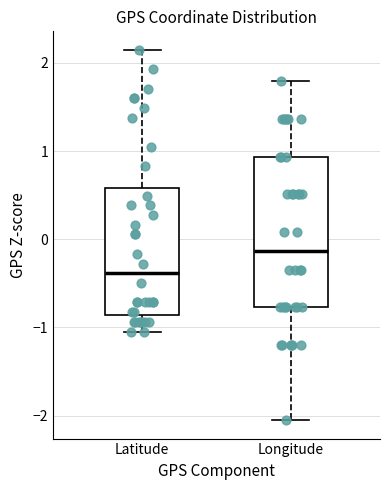

Reading left to right, read every box against the y-axis: the position of its median line, the range the box covers, and the ends of its whiskers. The values are not printed on the chart, so give them approximately, as read against the axis.

Latitude: median -0.4, box -0.9 to 0.6, whiskers -1.0 to 2.1
Longitude: median -0.1, box -0.8 to 0.9, whiskers -2.1 to 1.8